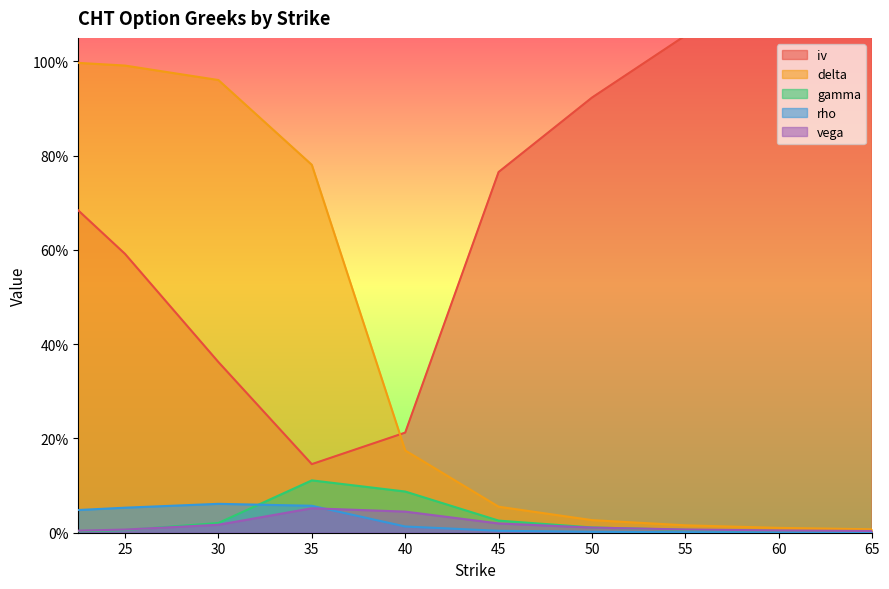

After their last crossing, which series has the higher values: vega or rho?

vega